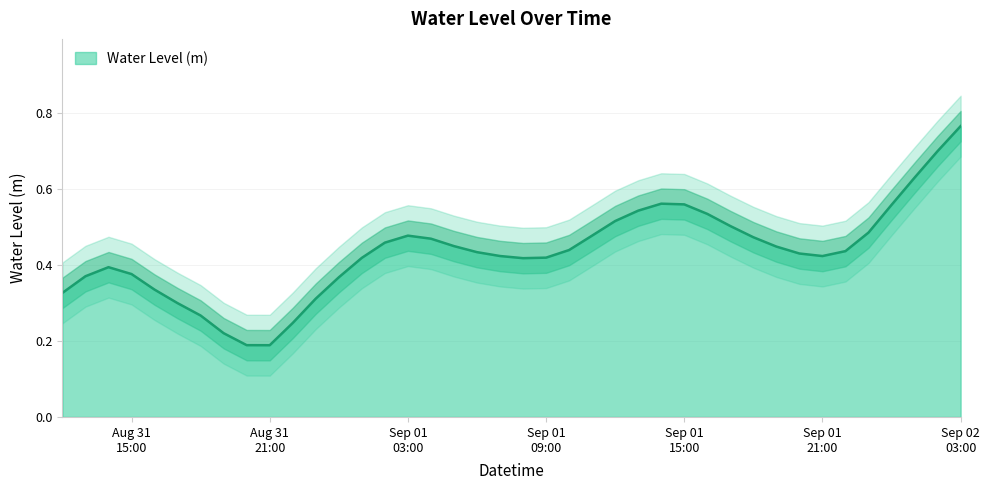

The value at 2025-09-01 17:00:00 is 0.1. True or false?

False